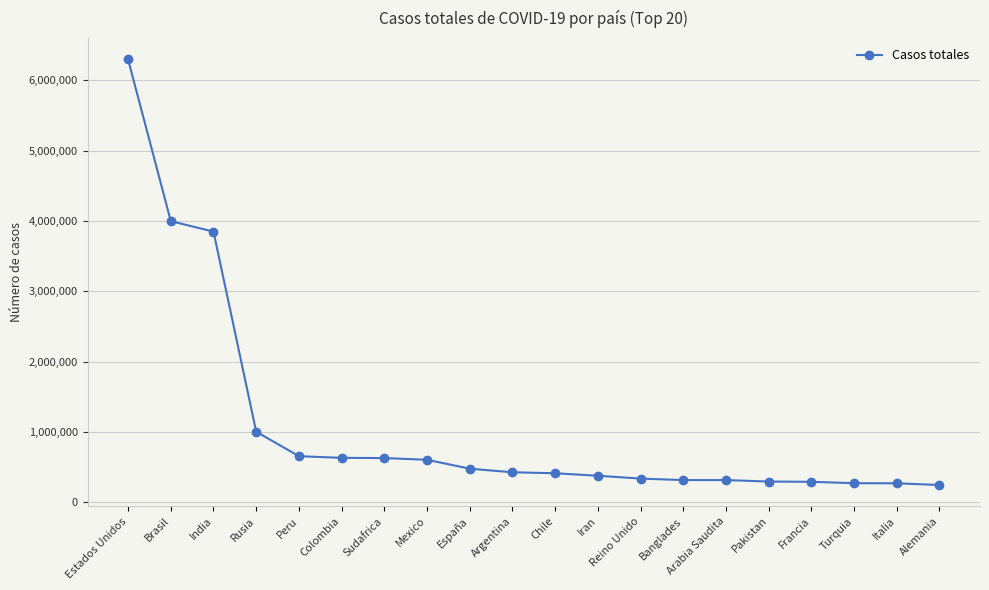

The chart shows a value of 1127868 at Peru. True or false?

False